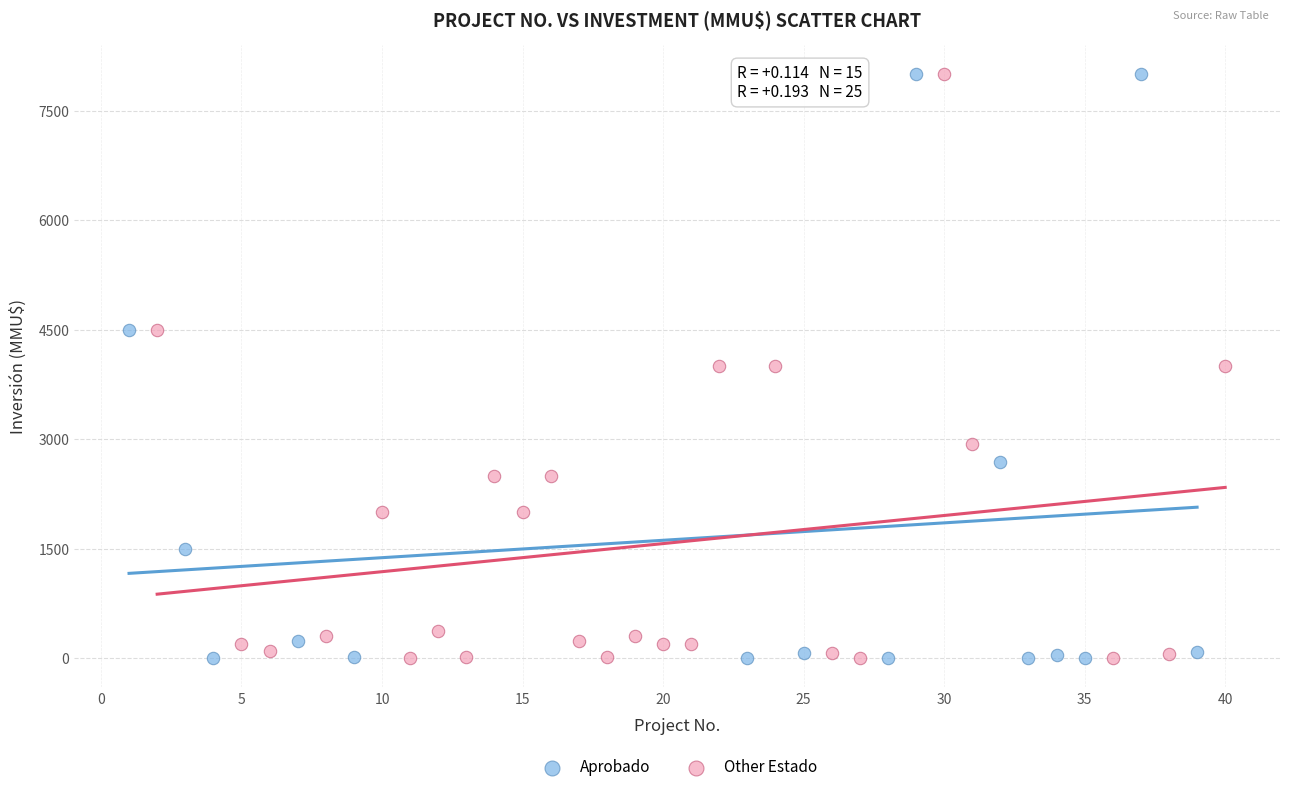

What are all the series names shown in the legend?

Aprobado, Other Estado